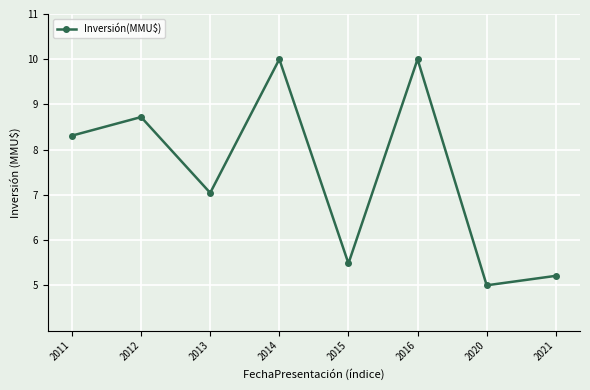

Approximately how many times larger is the value at 2013 compared to 2015?

1.3